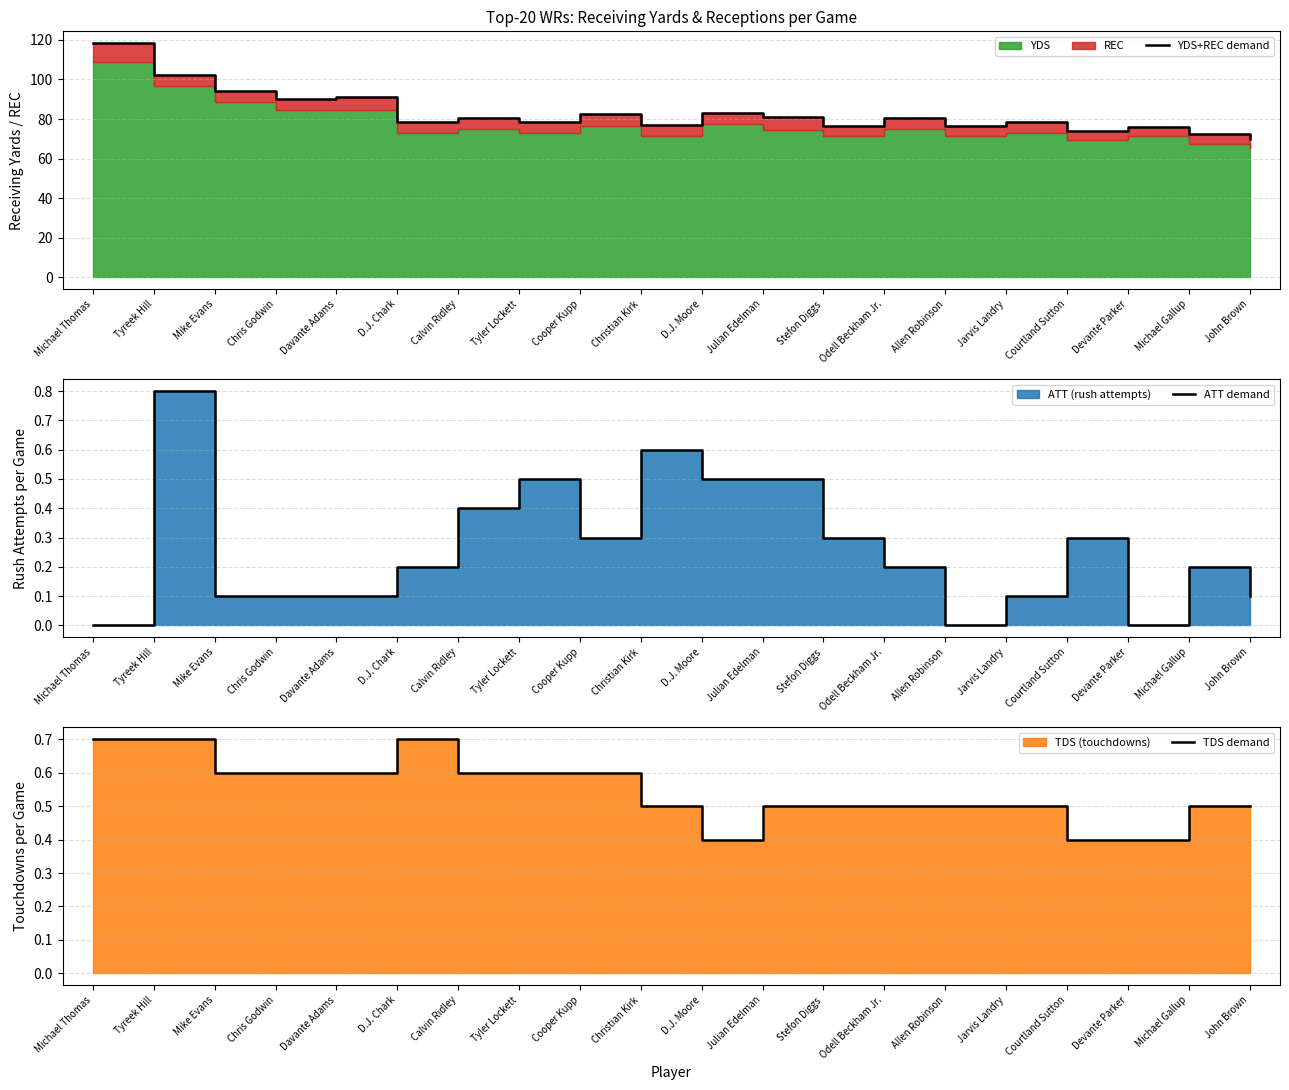

Reading right to left, extract all data points from this chart.

YDS+REC demand: 70.1	72.2	76.2	73.9	78.4	76.7	80.3	76.5	81.0	83.1	77.1	82.5	78.3	80.4	78.3	91.0	90.1	94.0	102.5	118.4
ATT demand: 0.1	0.2	0.0	0.3	0.1	0.0	0.2	0.3	0.5	0.5	0.6	0.3	0.5	0.4	0.2	0.1	0.1	0.1	0.8	0.0
TDS demand: 0.5	0.5	0.4	0.4	0.5	0.5	0.5	0.5	0.5	0.4	0.5	0.6	0.6	0.6	0.7	0.6	0.6	0.6	0.7	0.7